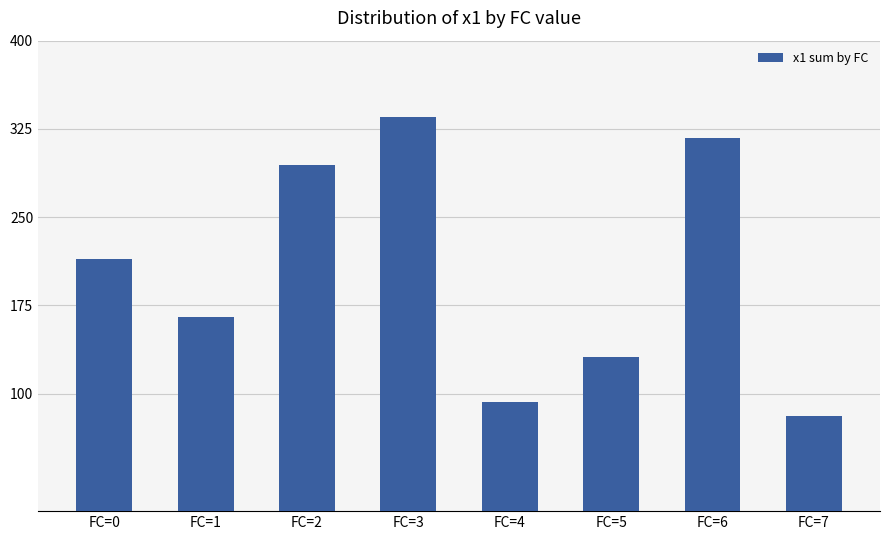

What is the change in value from FC=3 to FC=7?

-254.1